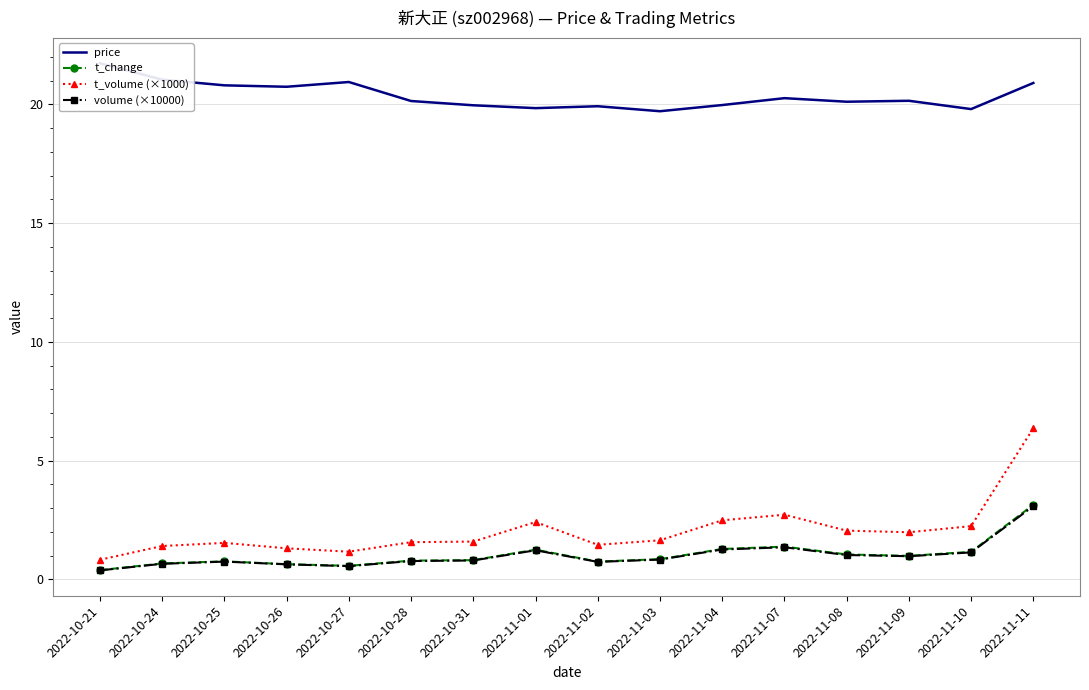

True or false: t_volume (×1000) and volume (×10000) intersect in this chart.

False